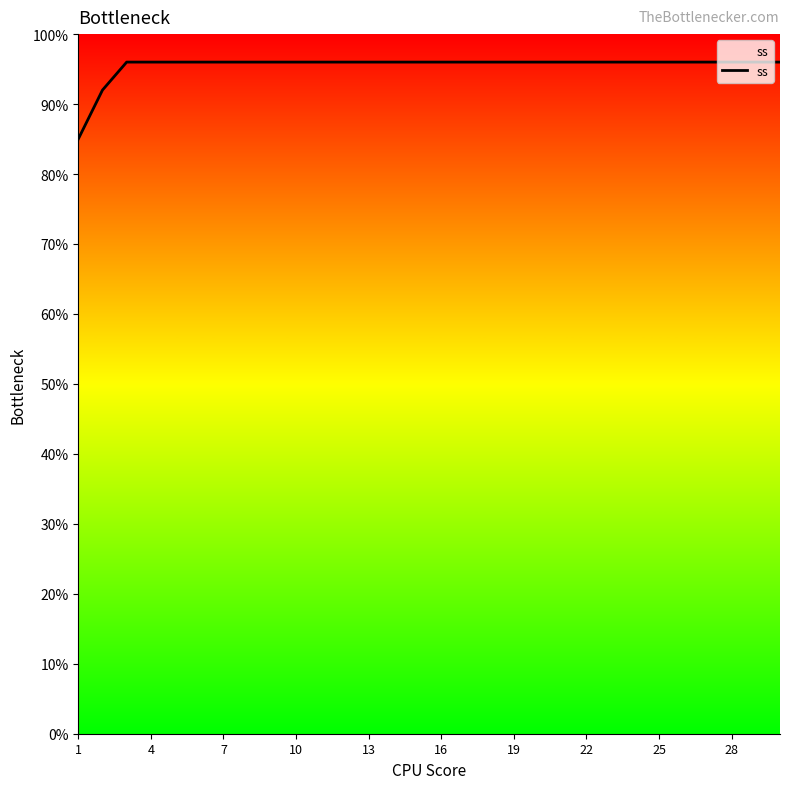

What is the smallest value displayed?

85